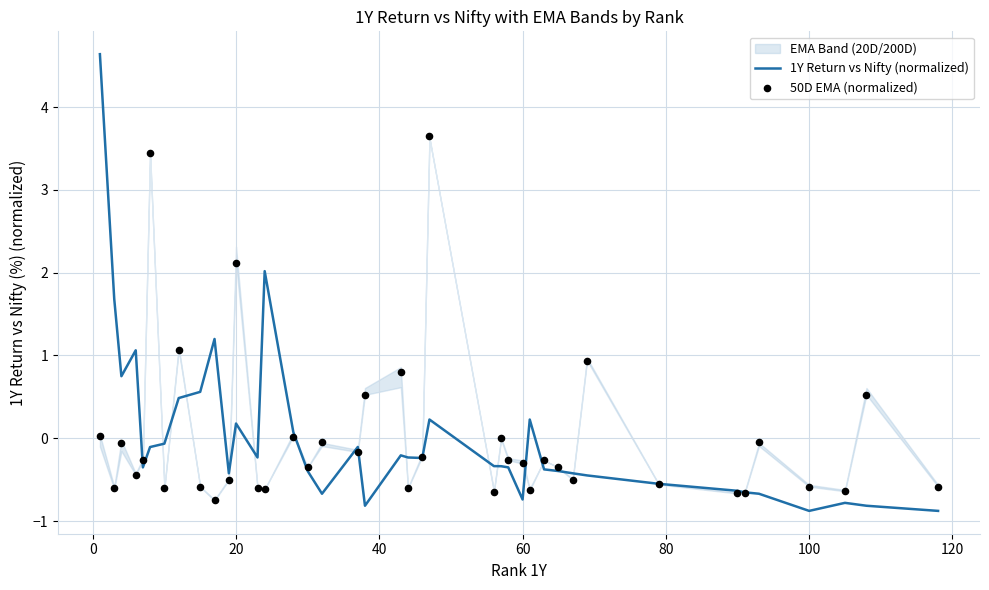

At how many categories does at least one series exceed 3?

3